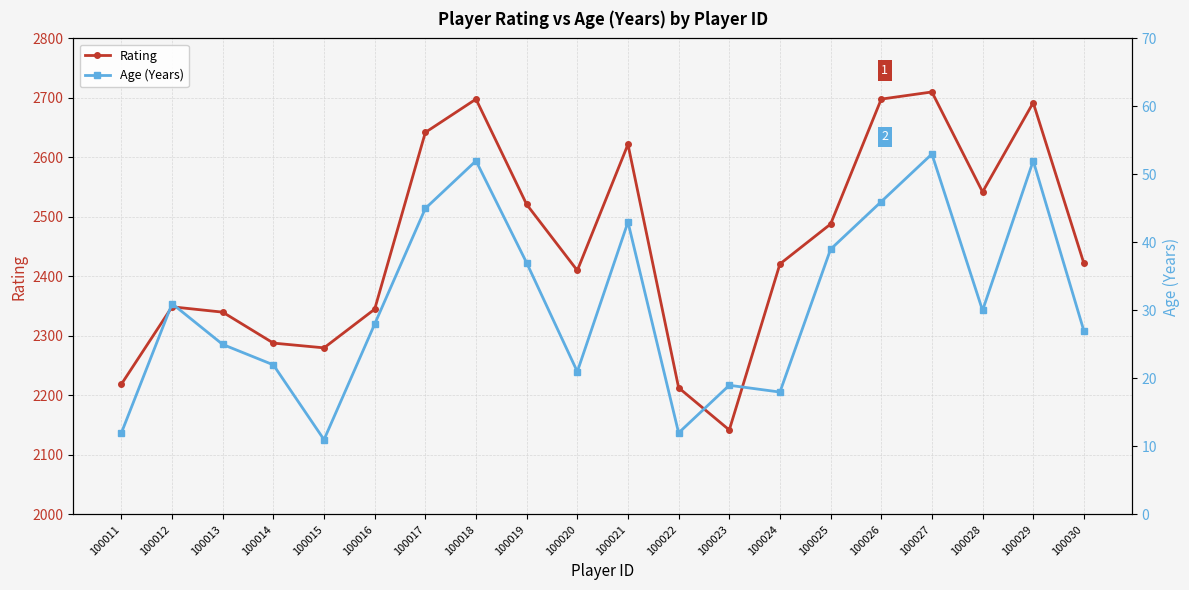

Reading left to right, what are all the values shown in this chart?

Rating: 100011=2219	100012=2349	100013=2340	100014=2288	100015=2280	100016=2345	100017=2642	100018=2698	100019=2521	100020=2410	100021=2622	100022=2213	100023=2142	100024=2421	100025=2488	100026=2698	100027=2710	100028=2542	100029=2692	100030=2422
Age (Years): 100011=12	100012=31	100013=25	100014=22	100015=11	100016=28	100017=45	100018=52	100019=37	100020=21	100021=43	100022=12	100023=19	100024=18	100025=39	100026=46	100027=53	100028=30	100029=52	100030=27